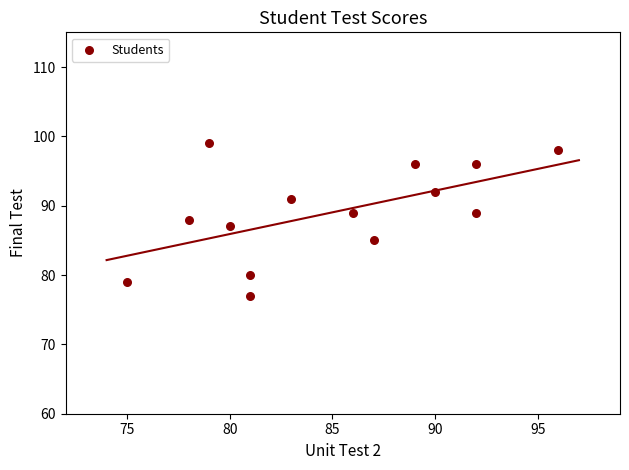

What is the range of X values (max minus min)?

21